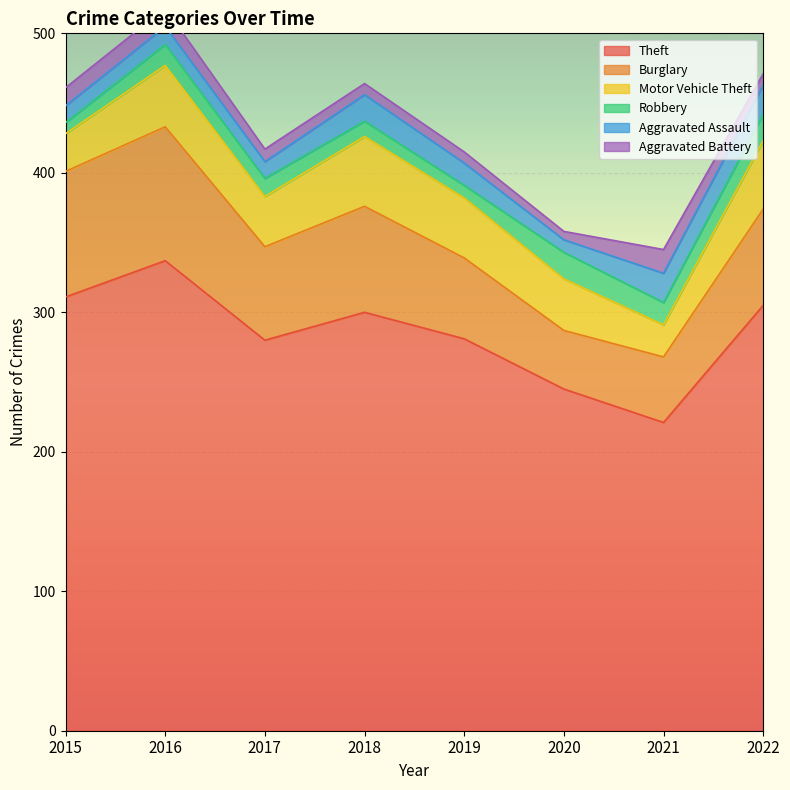

What is the difference between the maximum and minimum values in the Aggravated Assault series?

12